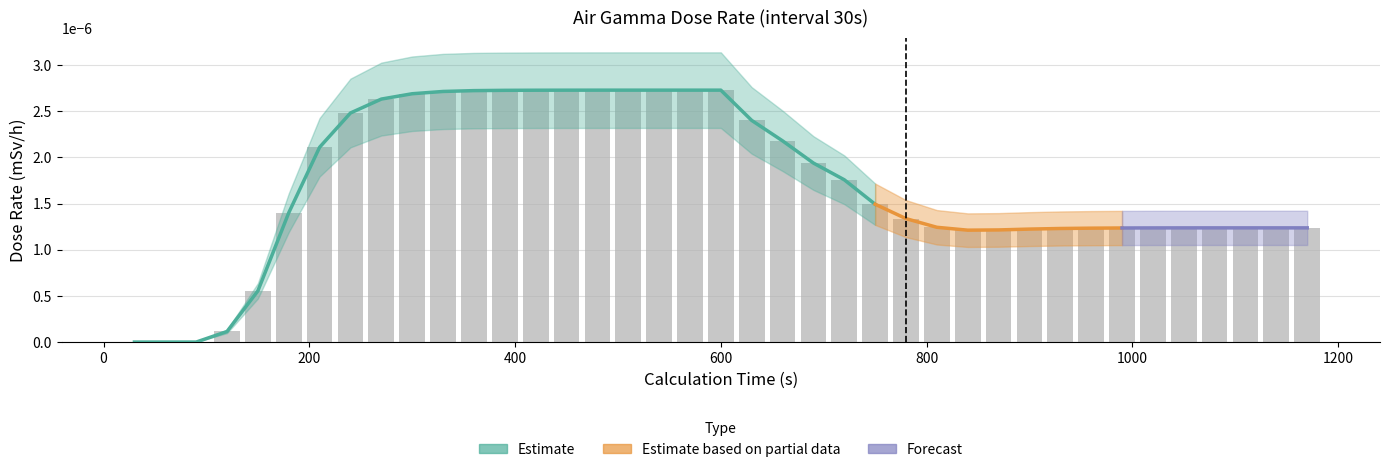

Rank the categories by value from lowest to highest.

30, 60, 90, 120, 150, 840, 870, 900, 930, 960, 990, 1020, 1050, 1080, 1110, 1140, 1170, 810, 780, 180, 750, 720, 690, 210, 660, 630, 240, 270, 300, 330, 360, 390, 420, 450, 480, 510, 540, 570, 600